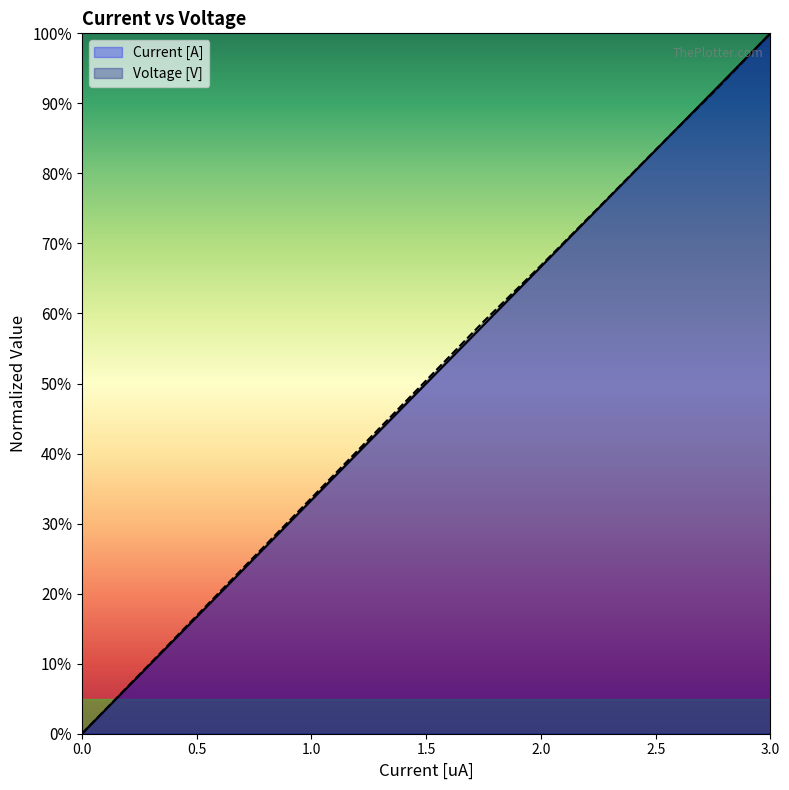

The value of Current [A] at 0.7 is 0.2. True or false?

True